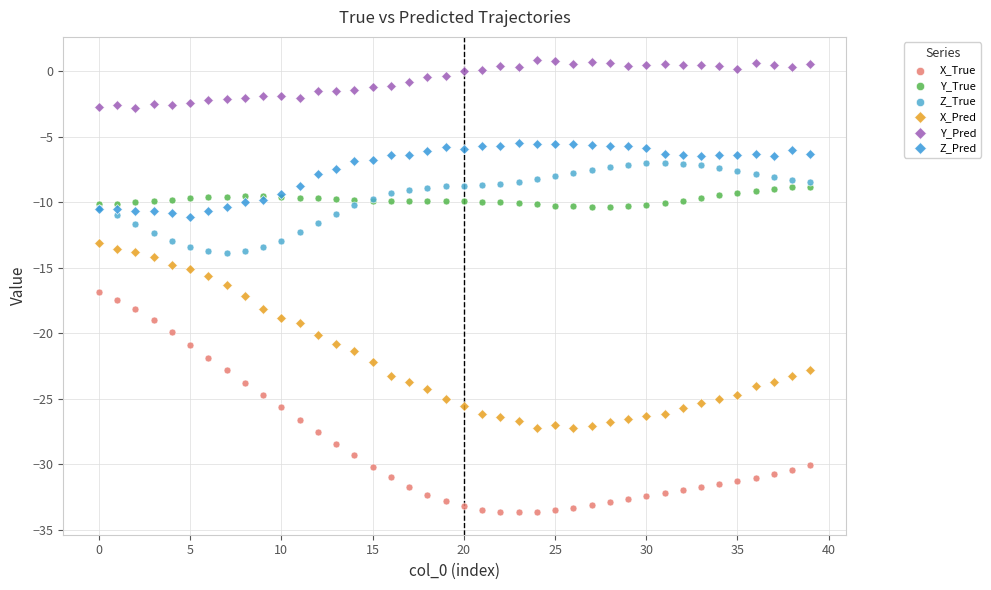

What are all the series names shown in the legend?

X_True, Y_True, Z_True, X_Pred, Y_Pred, Z_Pred